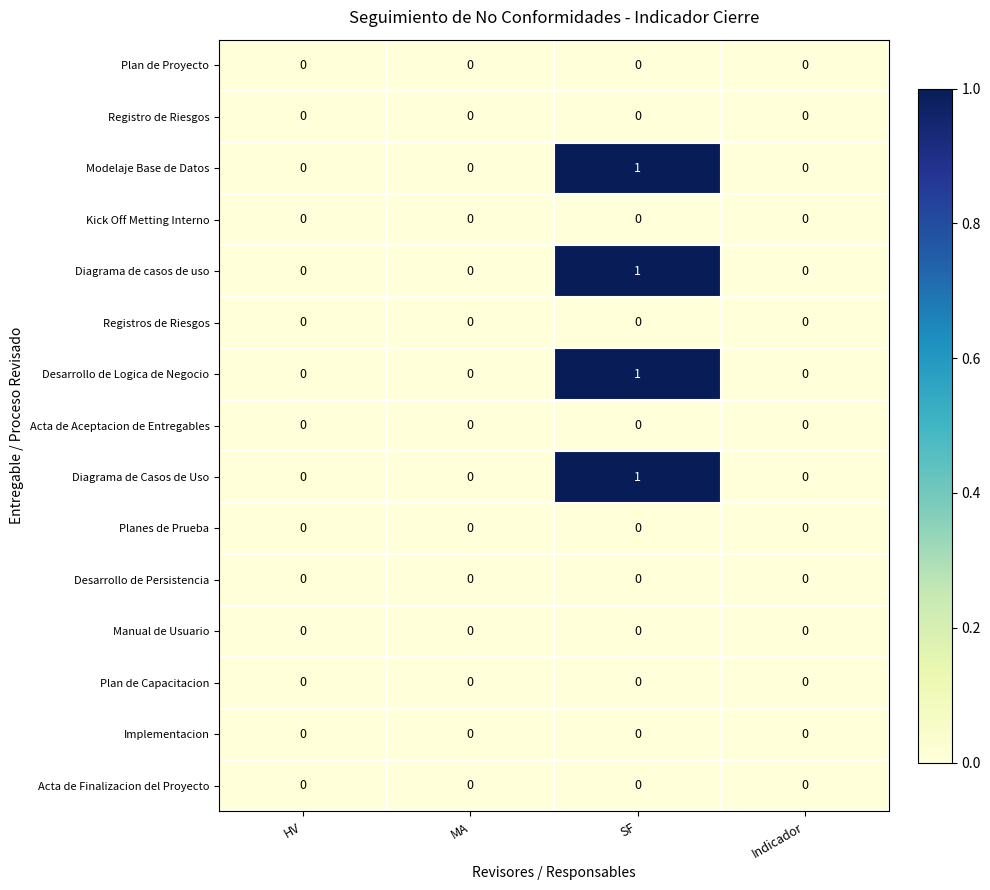

Which category has the highest value across all series?

SF